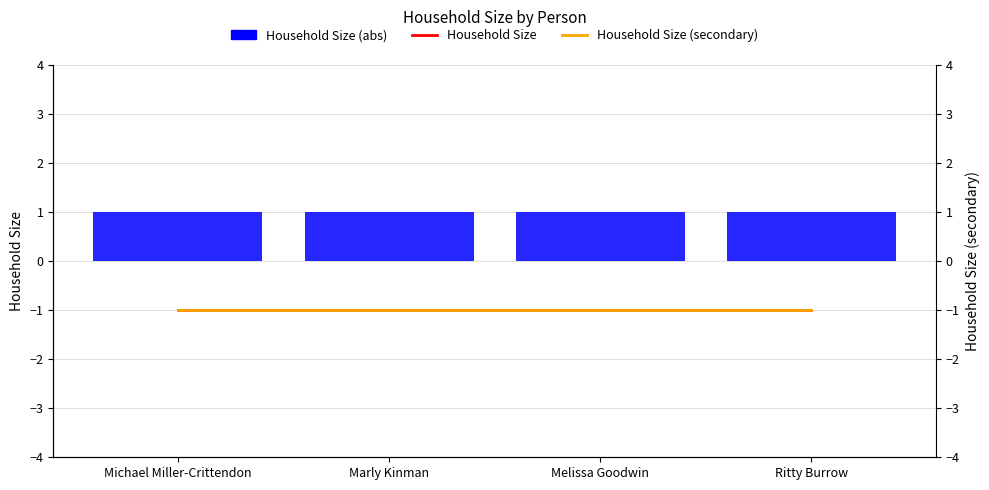

True or false: Household Size has a value of -1 at Michael Miller-Crittendon.

True